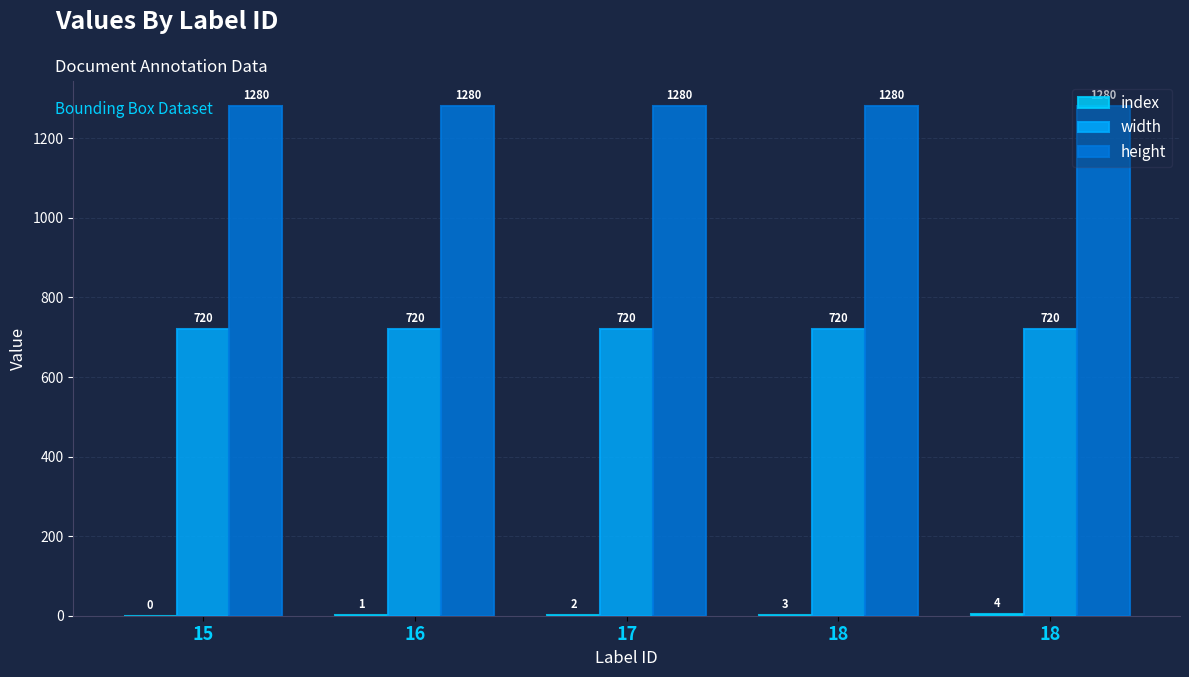

What is the minimum value for height?

1280